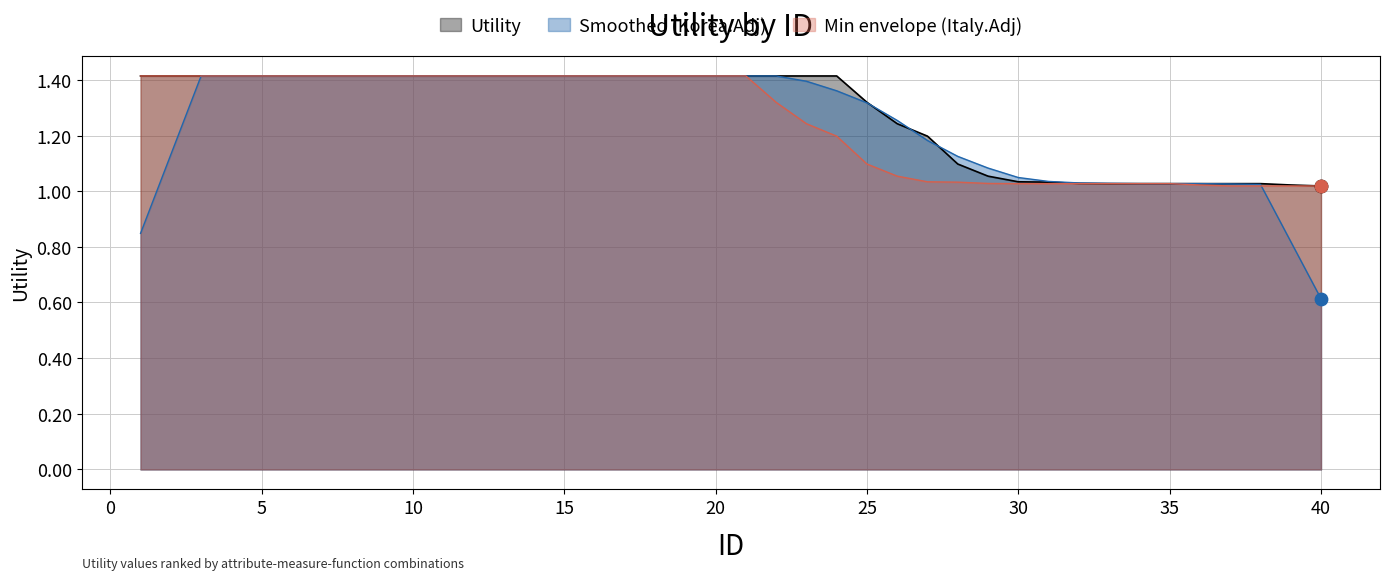

Between 33 and 22, which is larger?

22